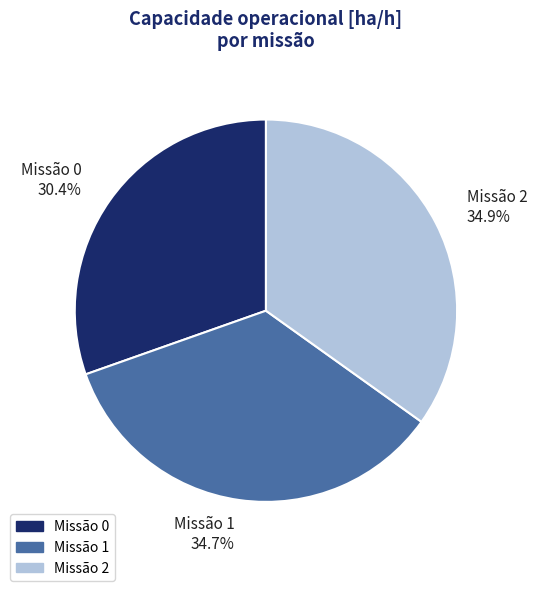

Does Missão 1 34.7% account for over 50% of the chart?

No